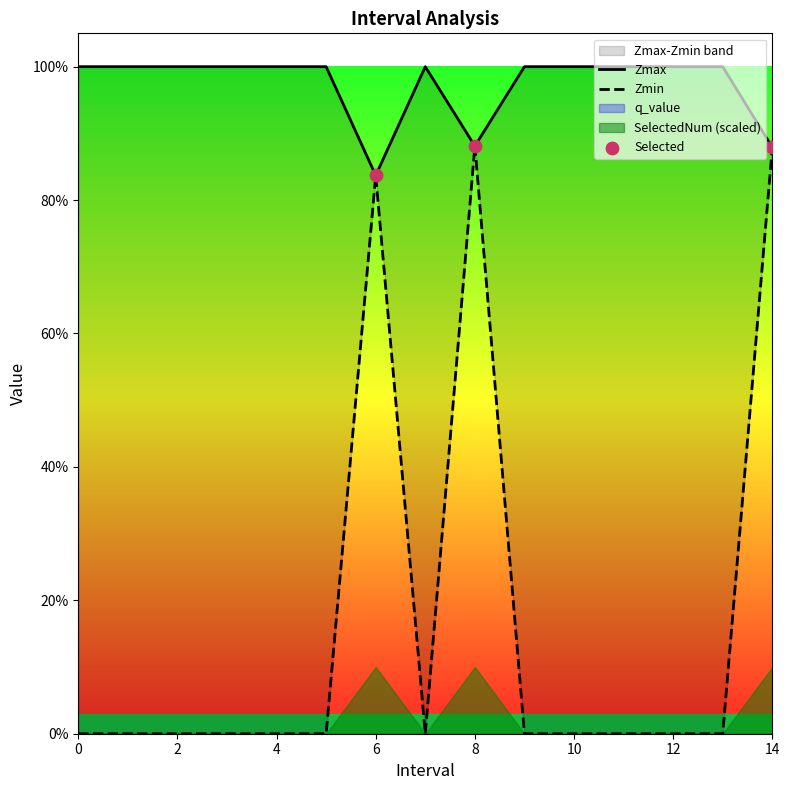

Which series reaches the minimum Y coordinate?

Zmin